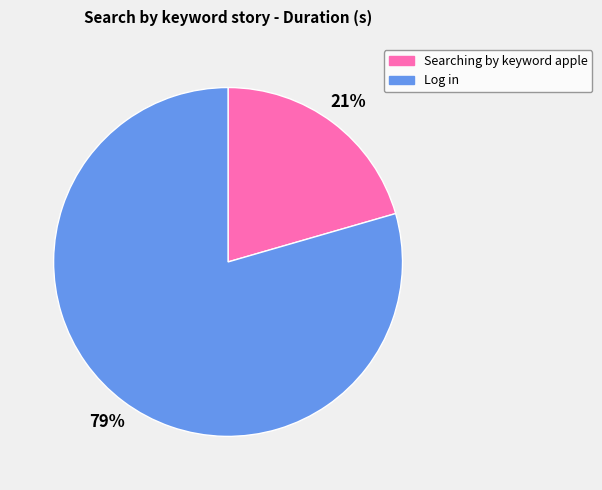

Between Log in and Searching by keyword apple, which is larger?

Log in